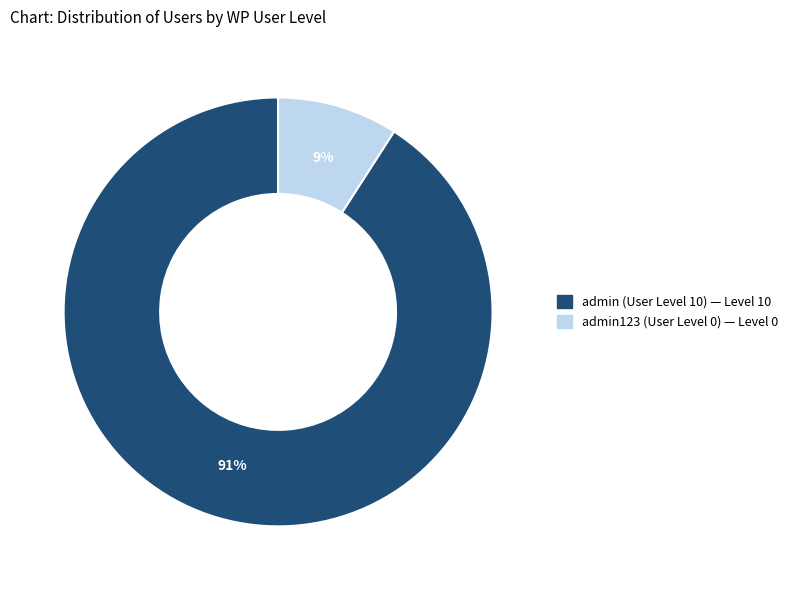

Which slice is the smallest?

admin123 (User Level 0)